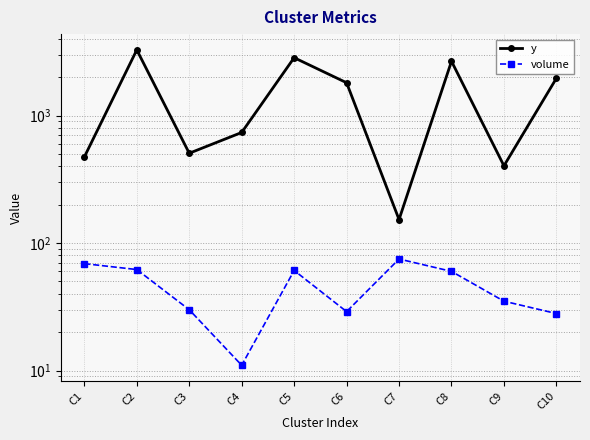

Is it true that volume equals 11 at C6?

False